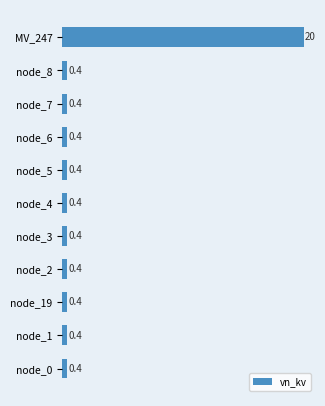

What is the label of the 8th bar from the top?

node_2